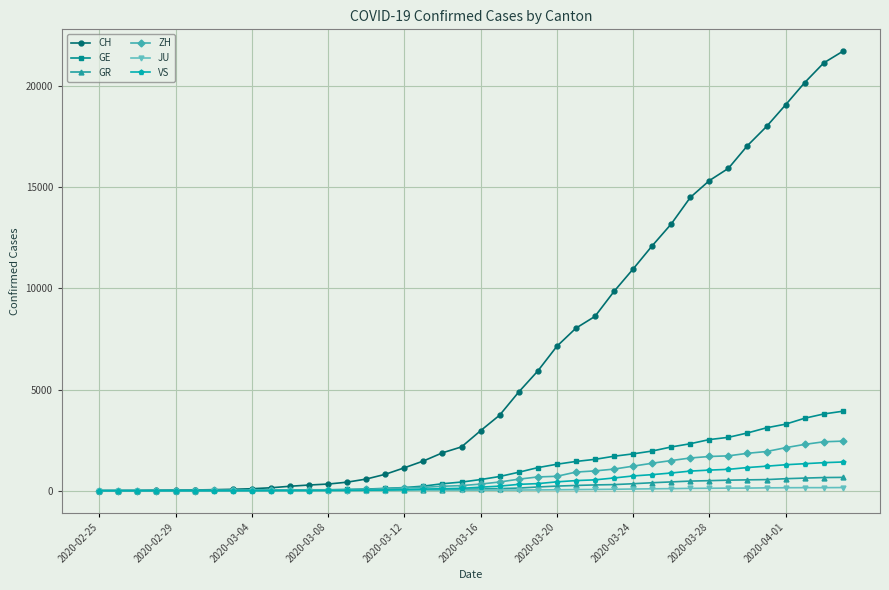

Which series has the largest total across all categories?

CH